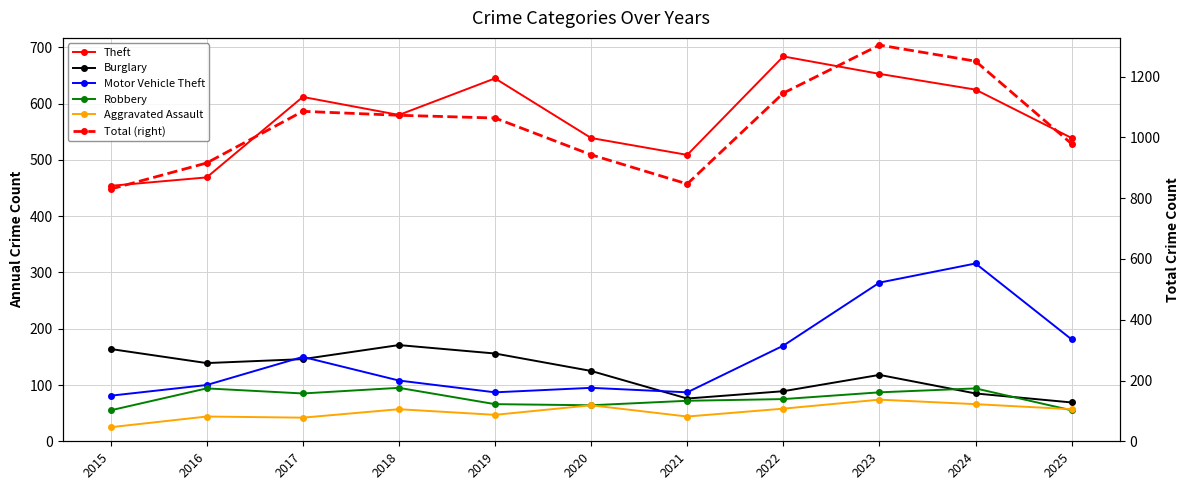

Reading left to right, list all the values displayed in this chart.

Theft: 2015=454	2016=469	2017=612	2018=580	2019=645	2020=539	2021=509	2022=684	2023=653	2024=625	2025=539
Burglary: 2015=164	2016=139	2017=146	2018=171	2019=156	2020=125	2021=76	2022=89	2023=118	2024=85	2025=69
Motor Vehicle Theft: 2015=81	2016=100	2017=150	2018=108	2019=87	2020=95	2021=87	2022=170	2023=282	2024=316	2025=181
Robbery: 2015=55	2016=94	2017=85	2018=95	2019=66	2020=64	2021=72	2022=75	2023=87	2024=94	2025=55
Aggravated Assault: 2015=25	2016=44	2017=42	2018=57	2019=47	2020=64	2021=44	2022=58	2023=74	2024=66	2025=57
Total (right): 2015=830	2016=916	2017=1086	2018=1073	2019=1064	2020=943	2021=847	2022=1146	2023=1304	2024=1251	2025=979